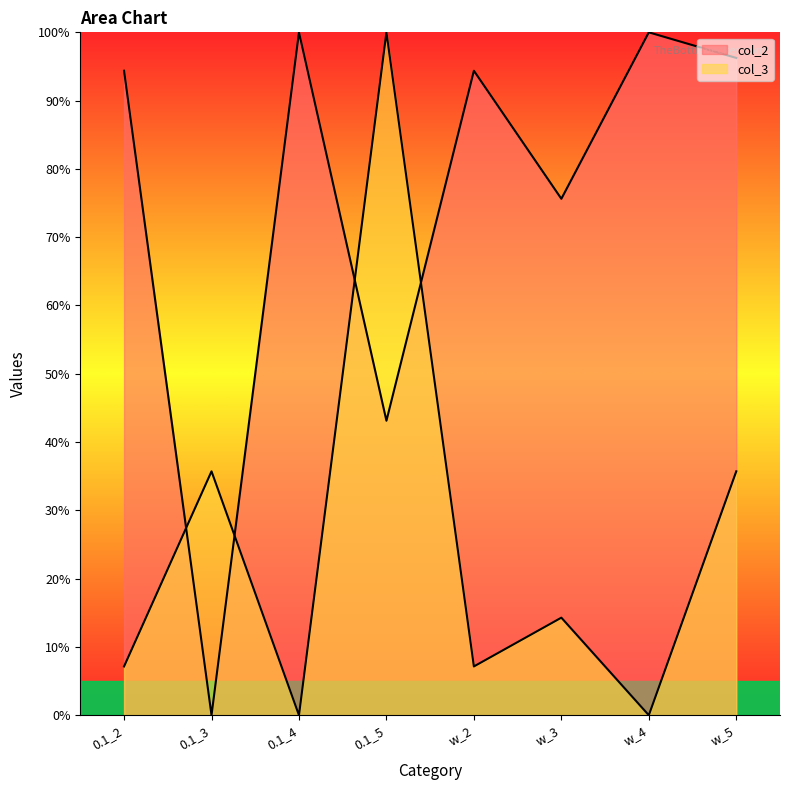

What is the average value of the col_3 series?

25.0